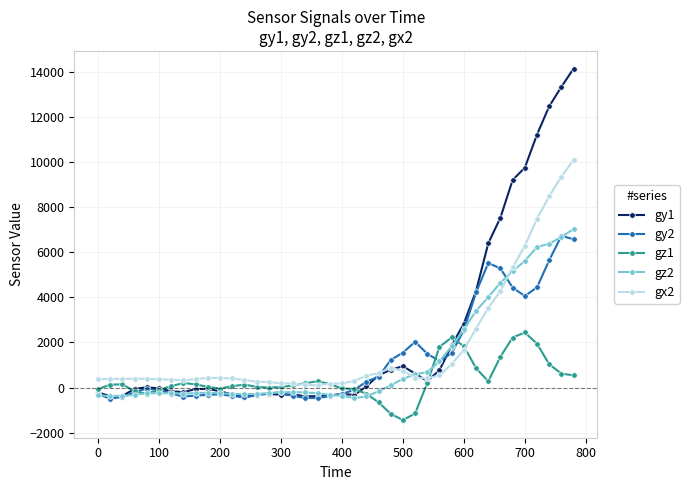

What is the average value of the gy2 series?

1309